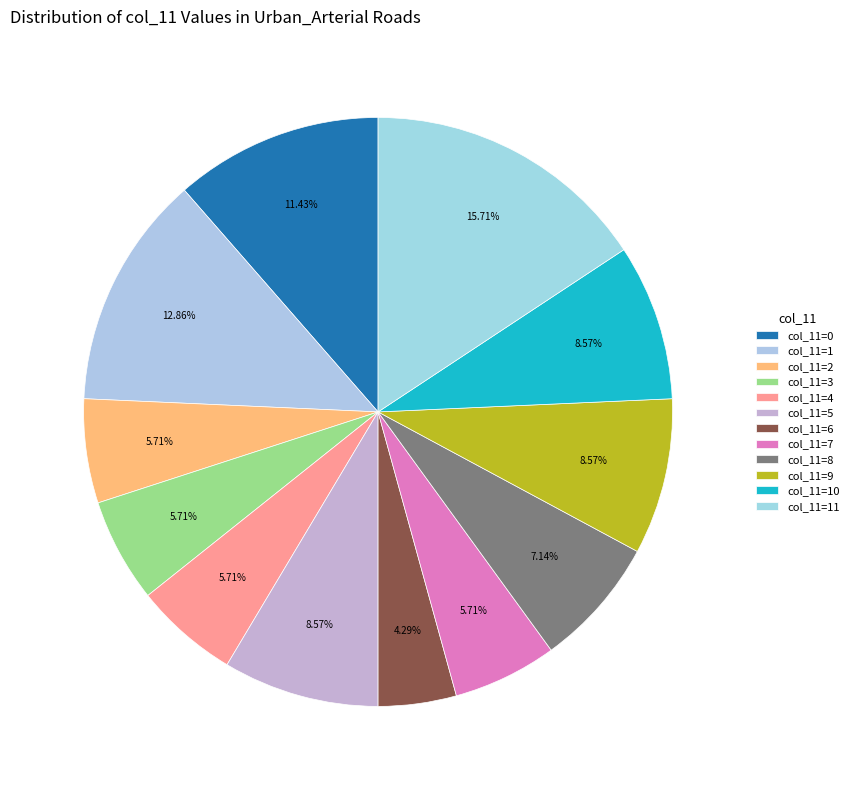

How many slices are in this pie chart?

12